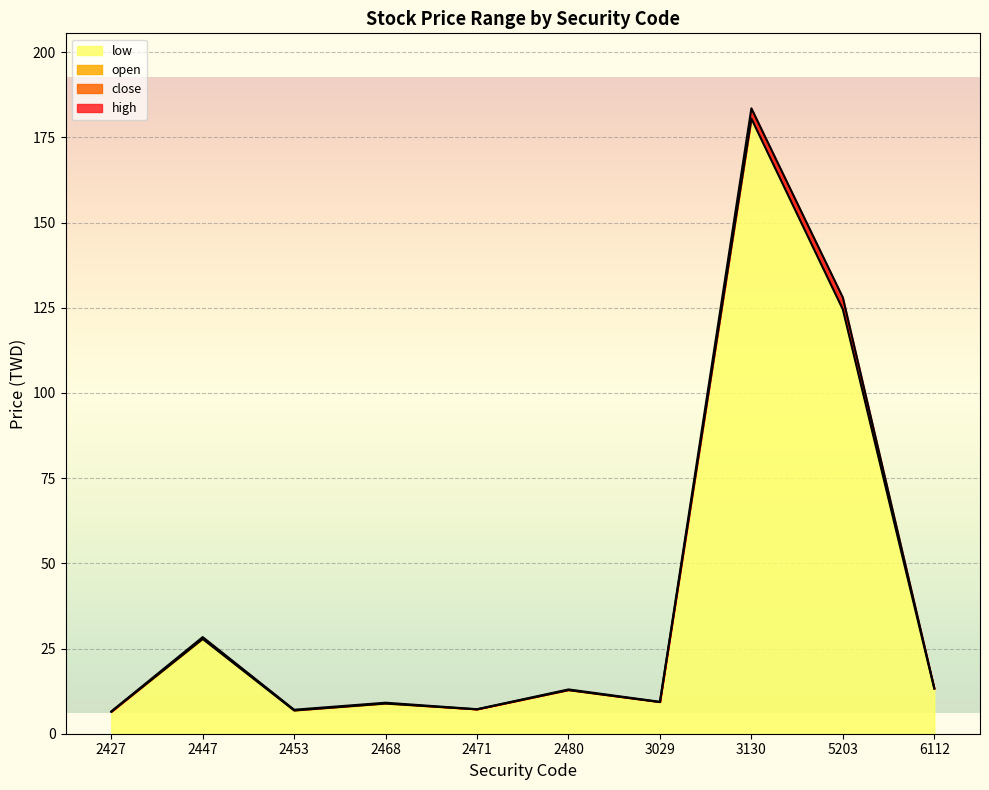

Is the value of high at 2480 greater than the value of open at 2468?

Yes